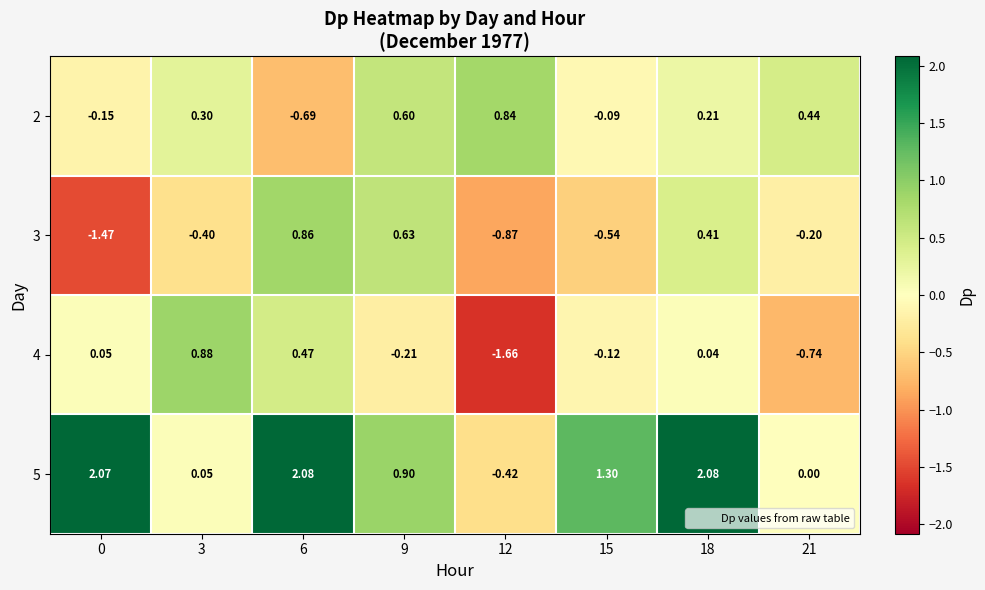

Is the value of 5 at 0 greater than the value of 2 at 0?

Yes